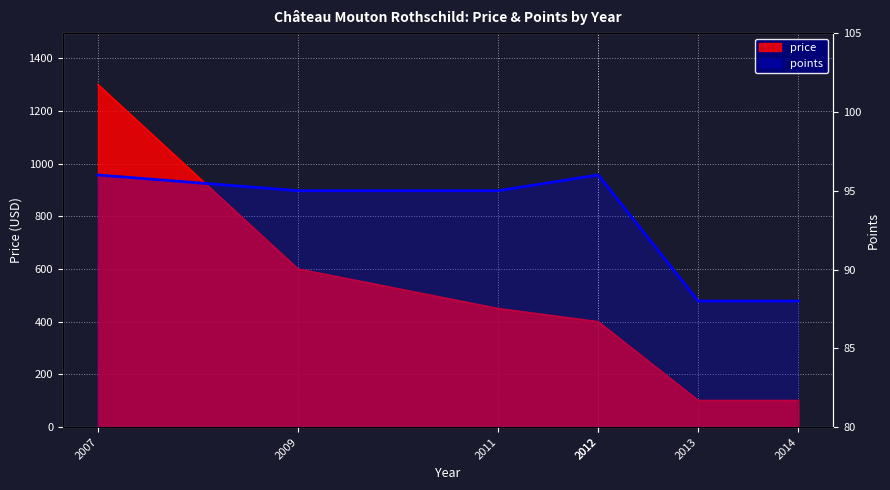

How many lines are shown in the chart?

1